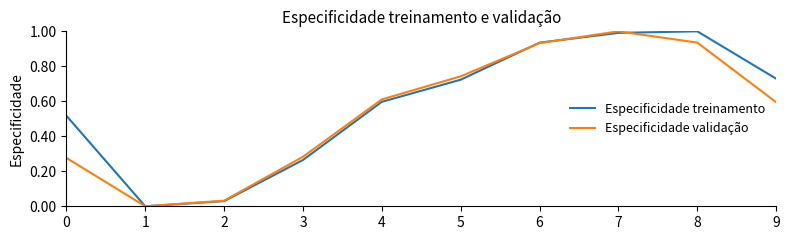

True or false: Especificidade validação has a value of 0.5 at 7.

False